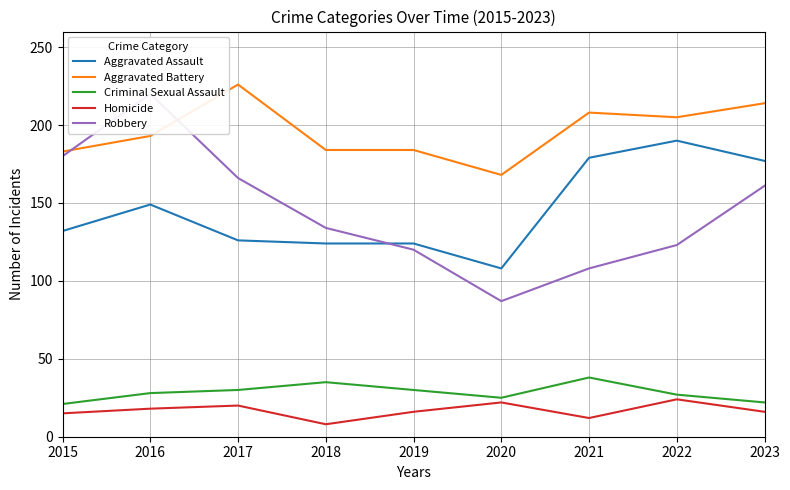

What is the maximum value for Homicide?

24